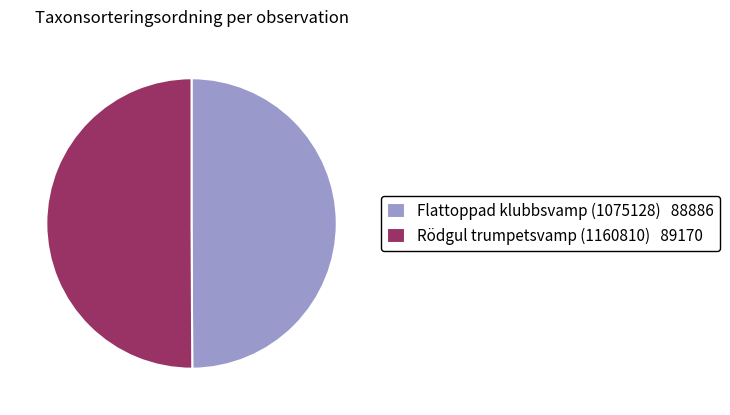

How many slices are in this pie chart?

2